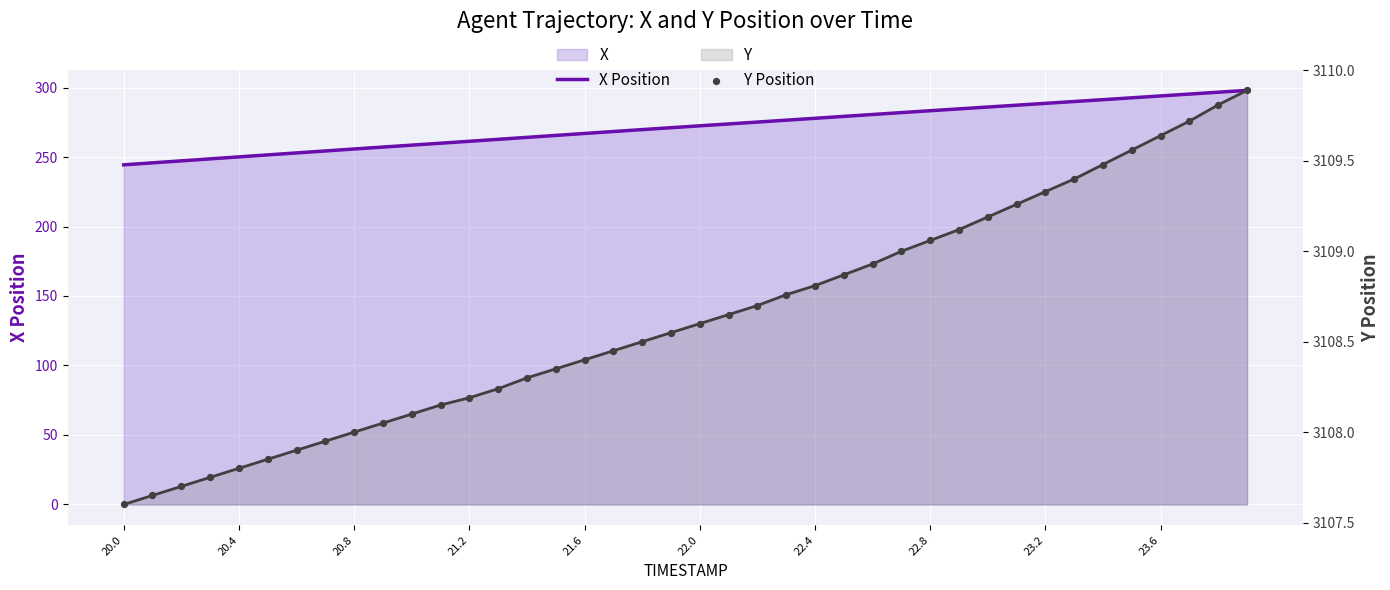

At how many categories does at least one series exceed 2542?

40